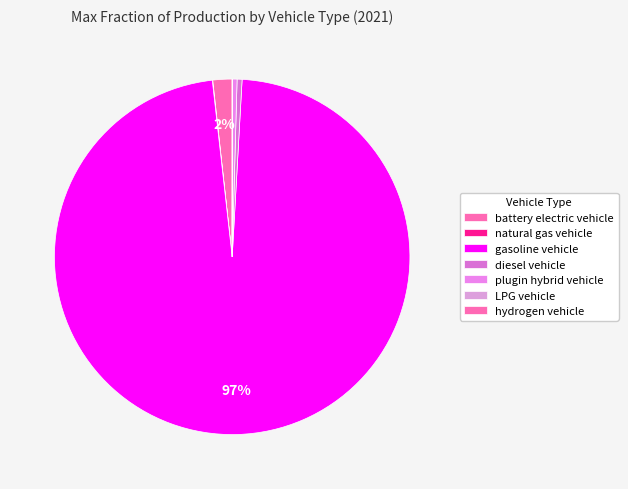

Count the number of slices in the pie.

7